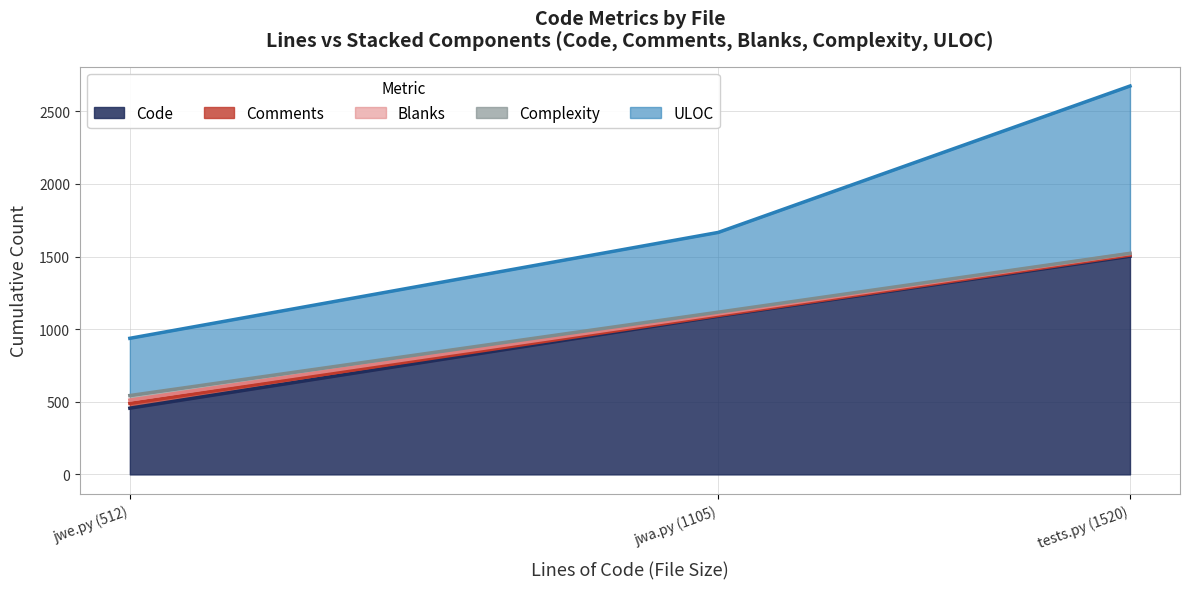

How many lines are shown in the chart?

5